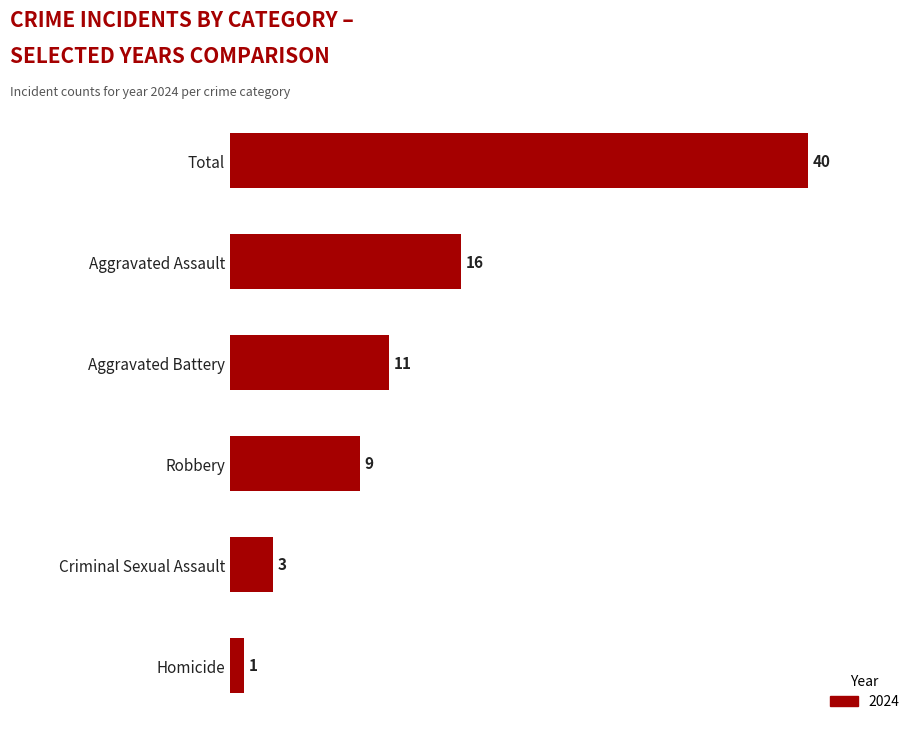

At which label is the value closest to 20?

Aggravated Assault